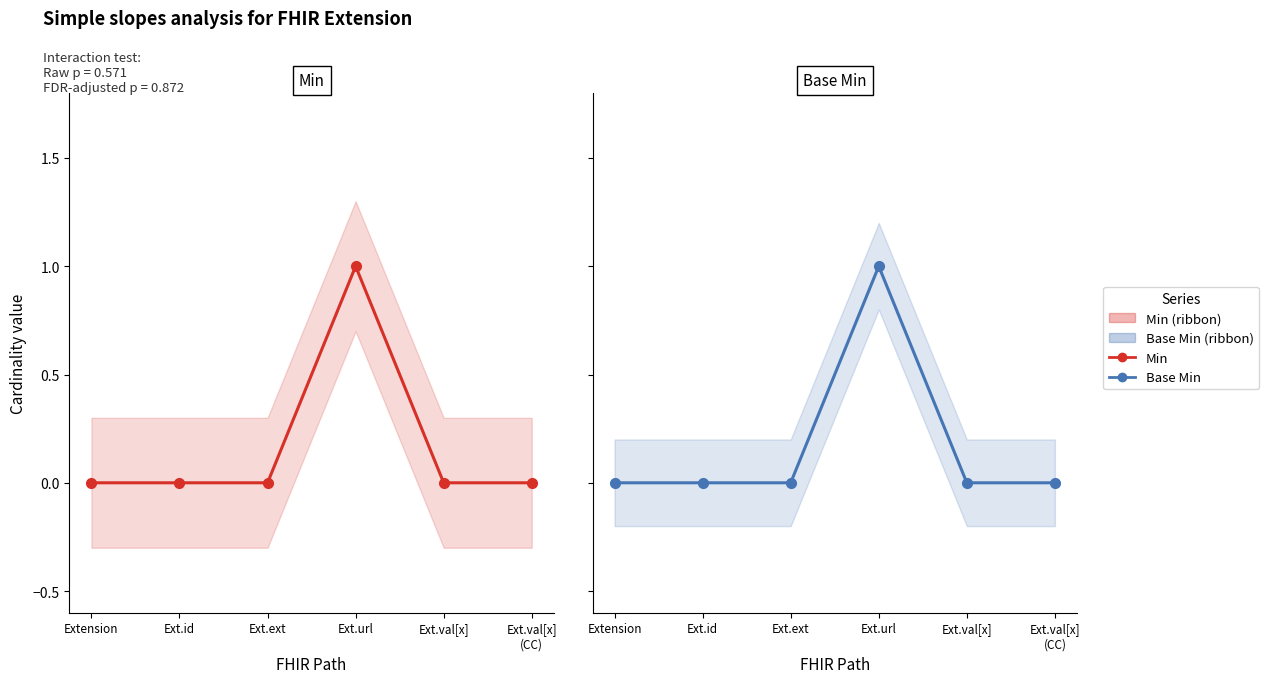

Which series has the largest range (max minus min)?

Min